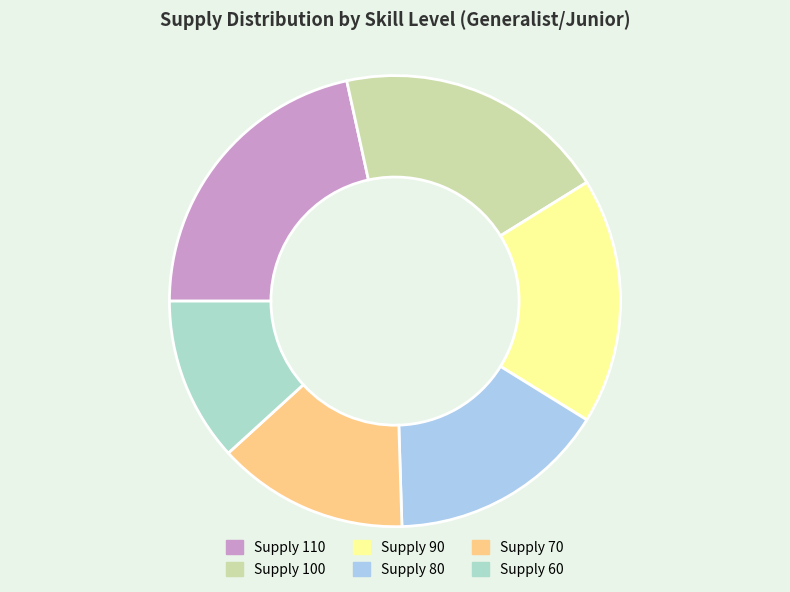

Does any single category account for the majority?

No